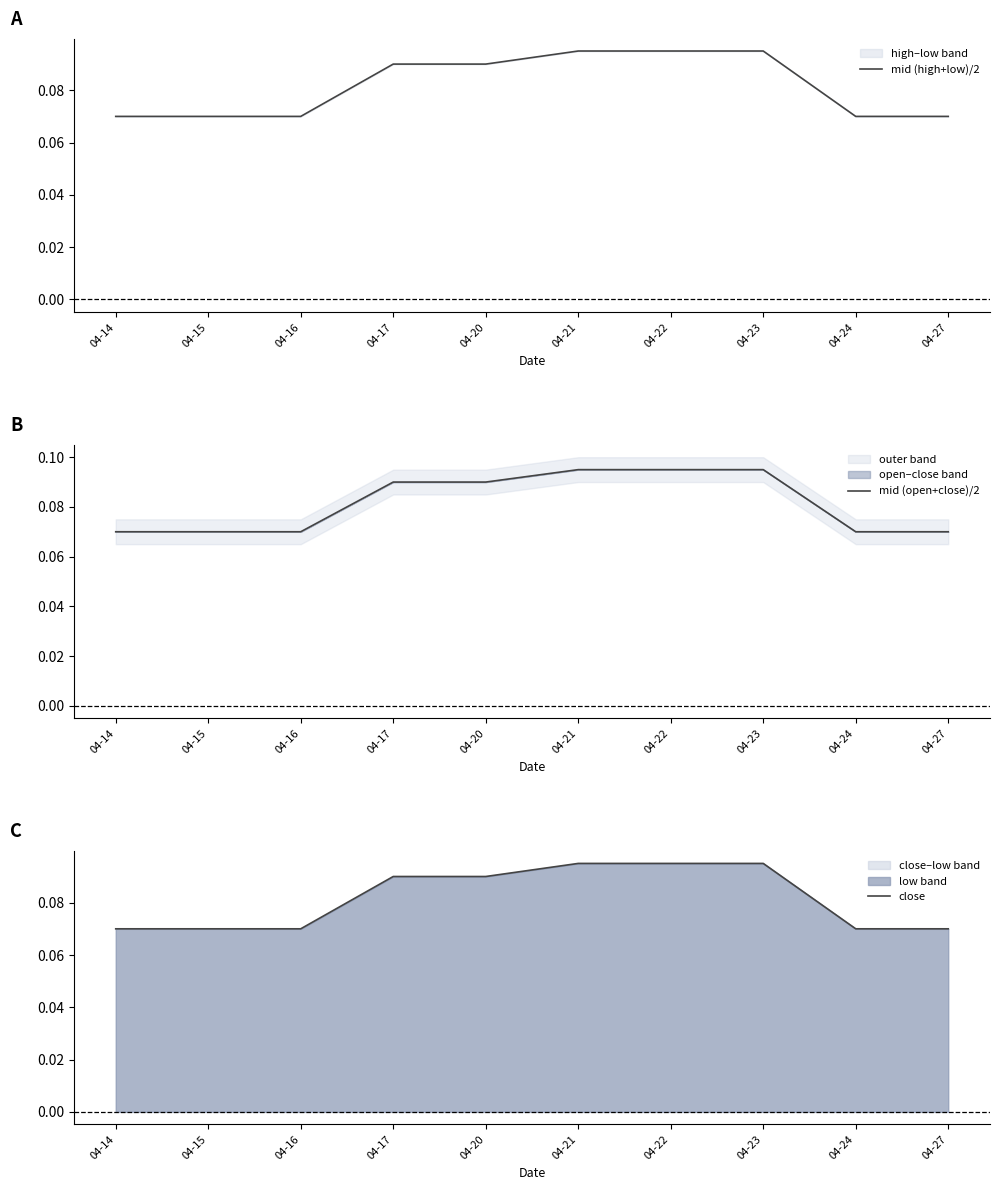

True or false: mid (high+low)/2 and close cross at least once.

False